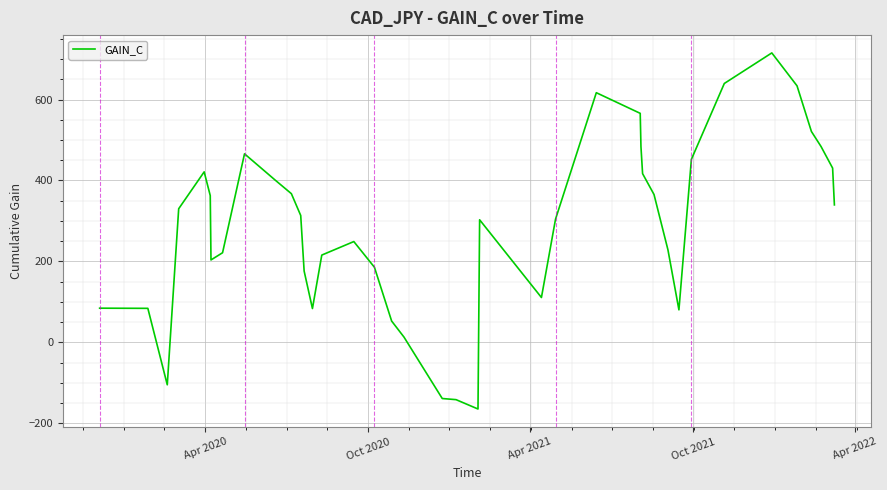

What is the smallest value displayed?

-164.7